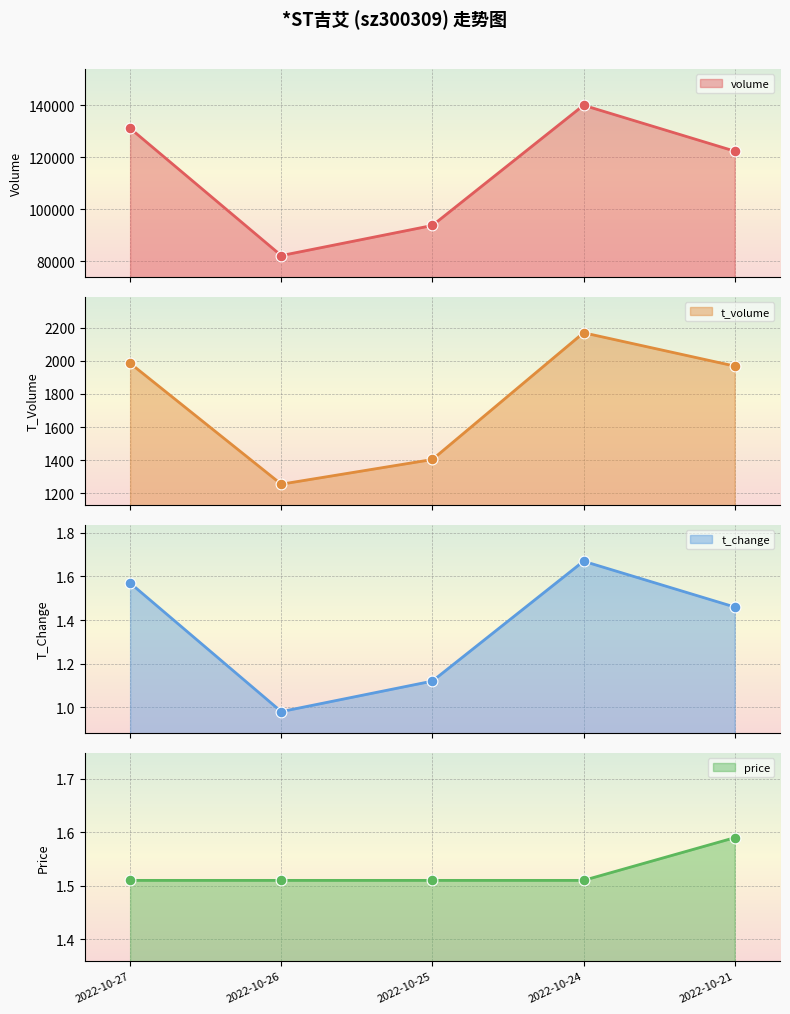

What are all the series names shown in the legend?

volume, t_volume, t_change, price